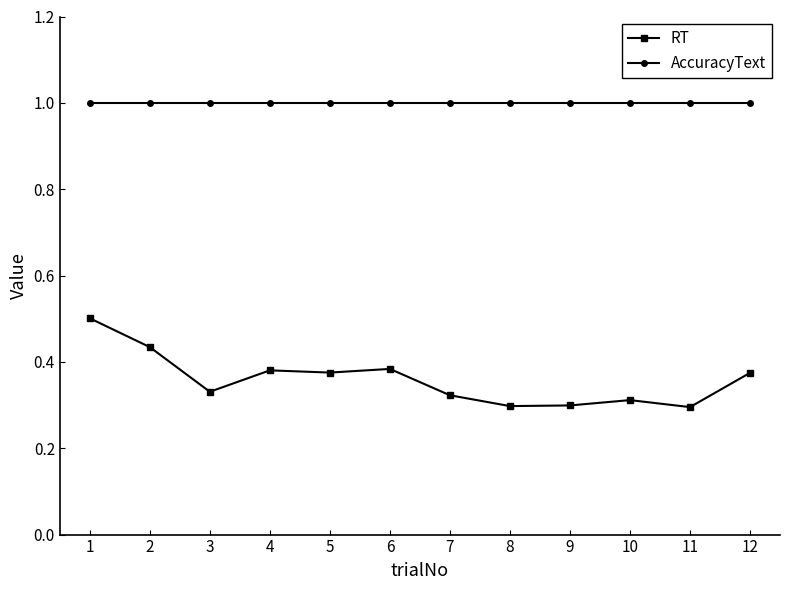

What is the value of the AccuracyText point at the 10th from the left?

1.0